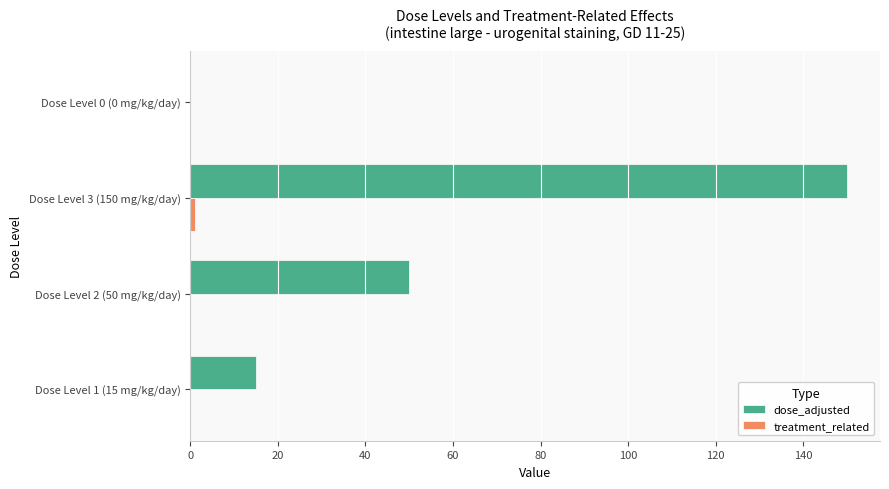

Which series changed the most between Dose Level 3 (150 mg/kg/day) and Dose Level 0 (0 mg/kg/day)?

dose_adjusted